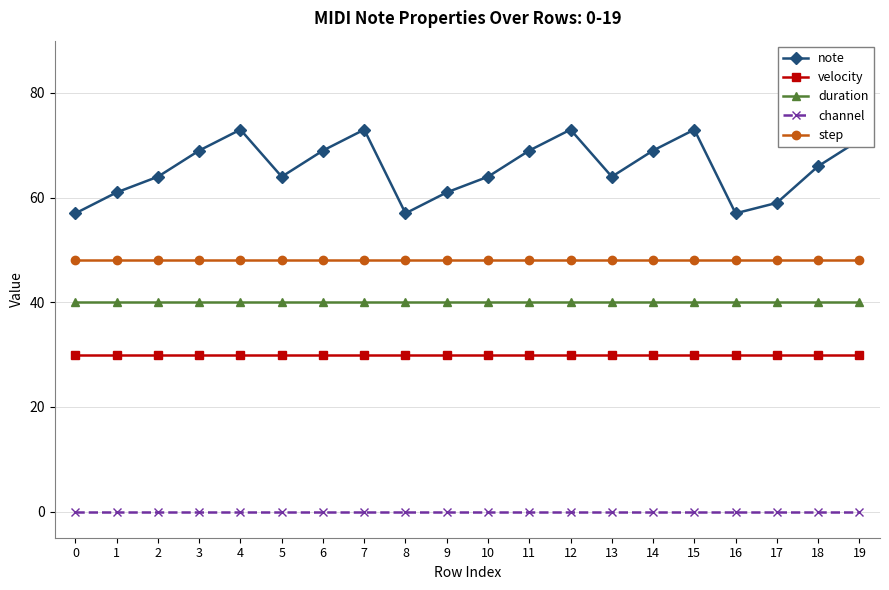

Reading right to left, what are all the values shown in this chart?

note: 19=71	18=66	17=59	16=57	15=73	14=69	13=64	12=73	11=69	10=64	9=61	8=57	7=73	6=69	5=64	4=73	3=69	2=64	1=61	0=57
velocity: 19=30	18=30	17=30	16=30	15=30	14=30	13=30	12=30	11=30	10=30	9=30	8=30	7=30	6=30	5=30	4=30	3=30	2=30	1=30	0=30
duration: 19=40	18=40	17=40	16=40	15=40	14=40	13=40	12=40	11=40	10=40	9=40	8=40	7=40	6=40	5=40	4=40	3=40	2=40	1=40	0=40
channel: 19=0	18=0	17=0	16=0	15=0	14=0	13=0	12=0	11=0	10=0	9=0	8=0	7=0	6=0	5=0	4=0	3=0	2=0	1=0	0=0
step: 19=48	18=48	17=48	16=48	15=48	14=48	13=48	12=48	11=48	10=48	9=48	8=48	7=48	6=48	5=48	4=48	3=48	2=48	1=48	0=48